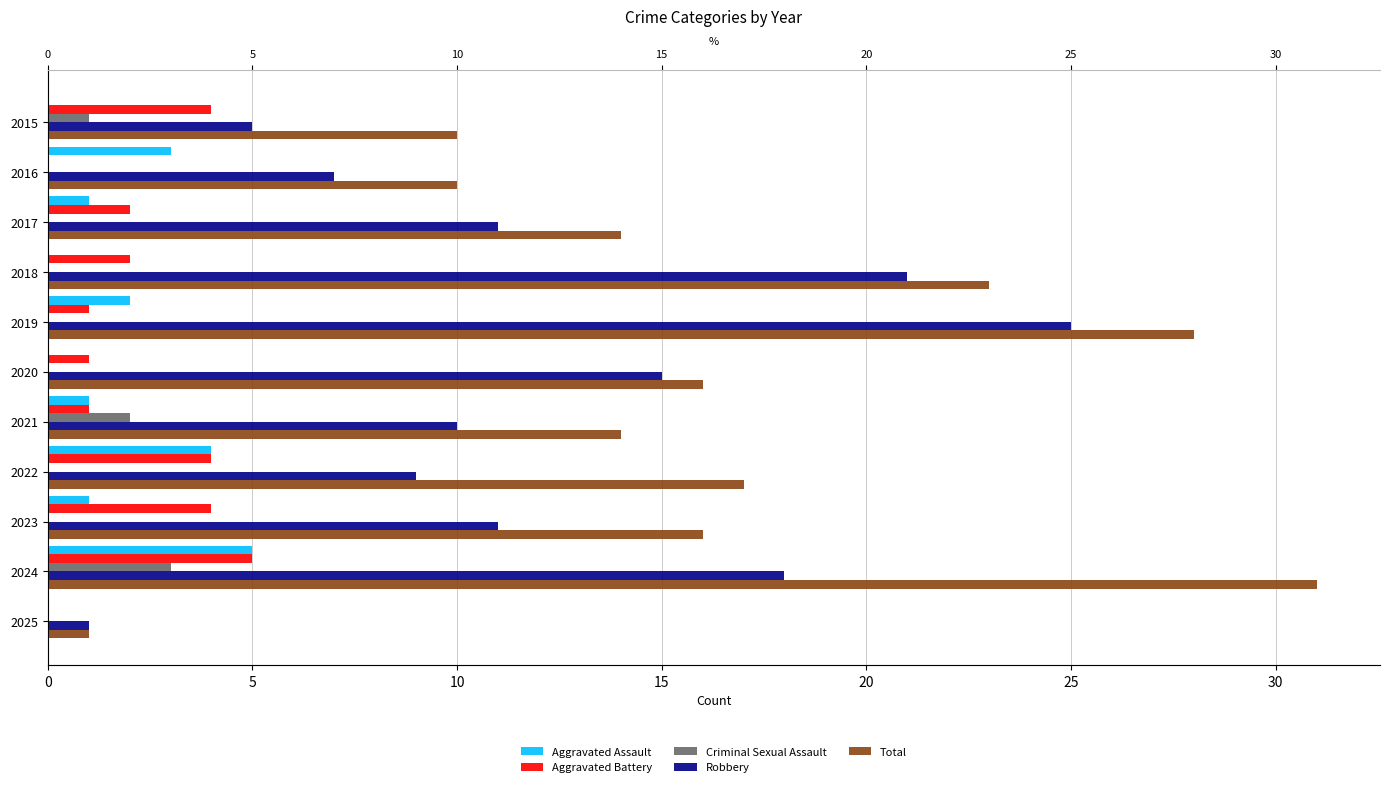

What is the average value of the Aggravated Battery series?

2